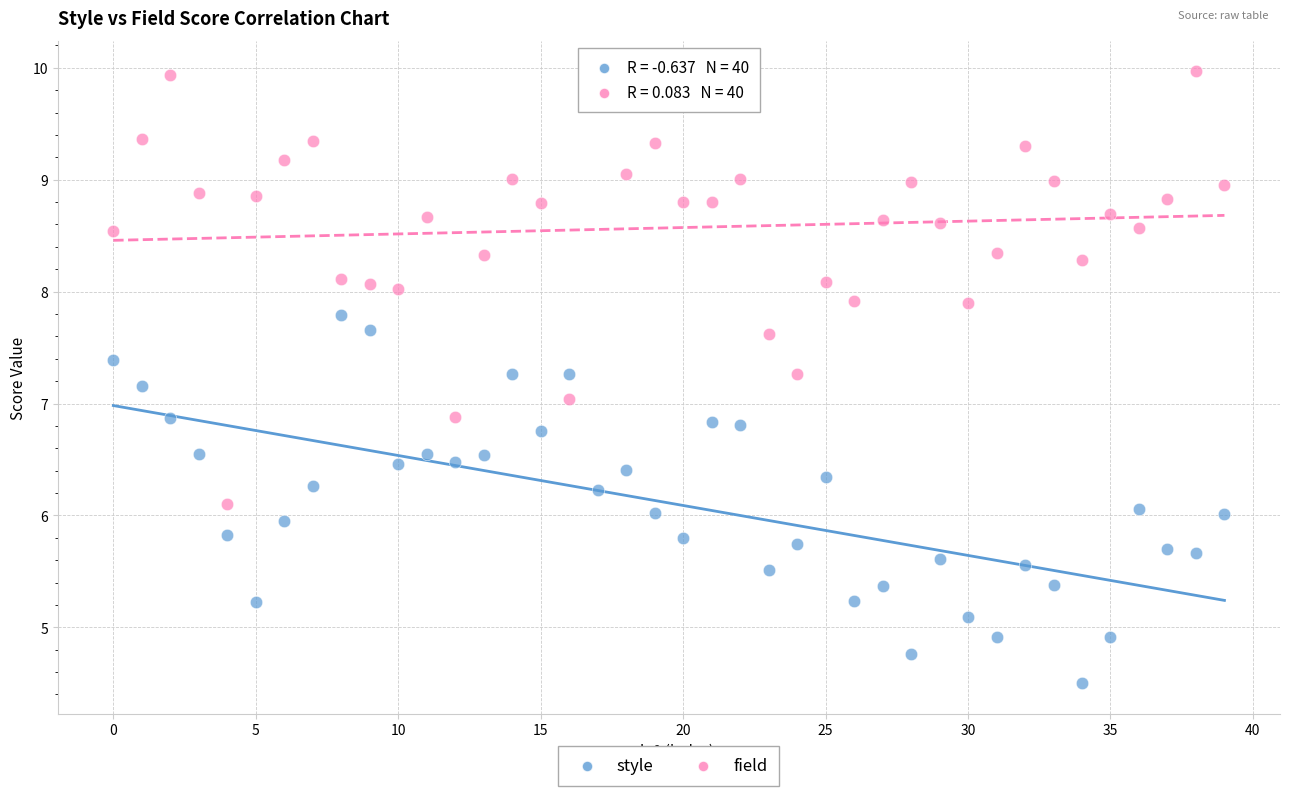

What are all the series names shown in the legend?

style, field